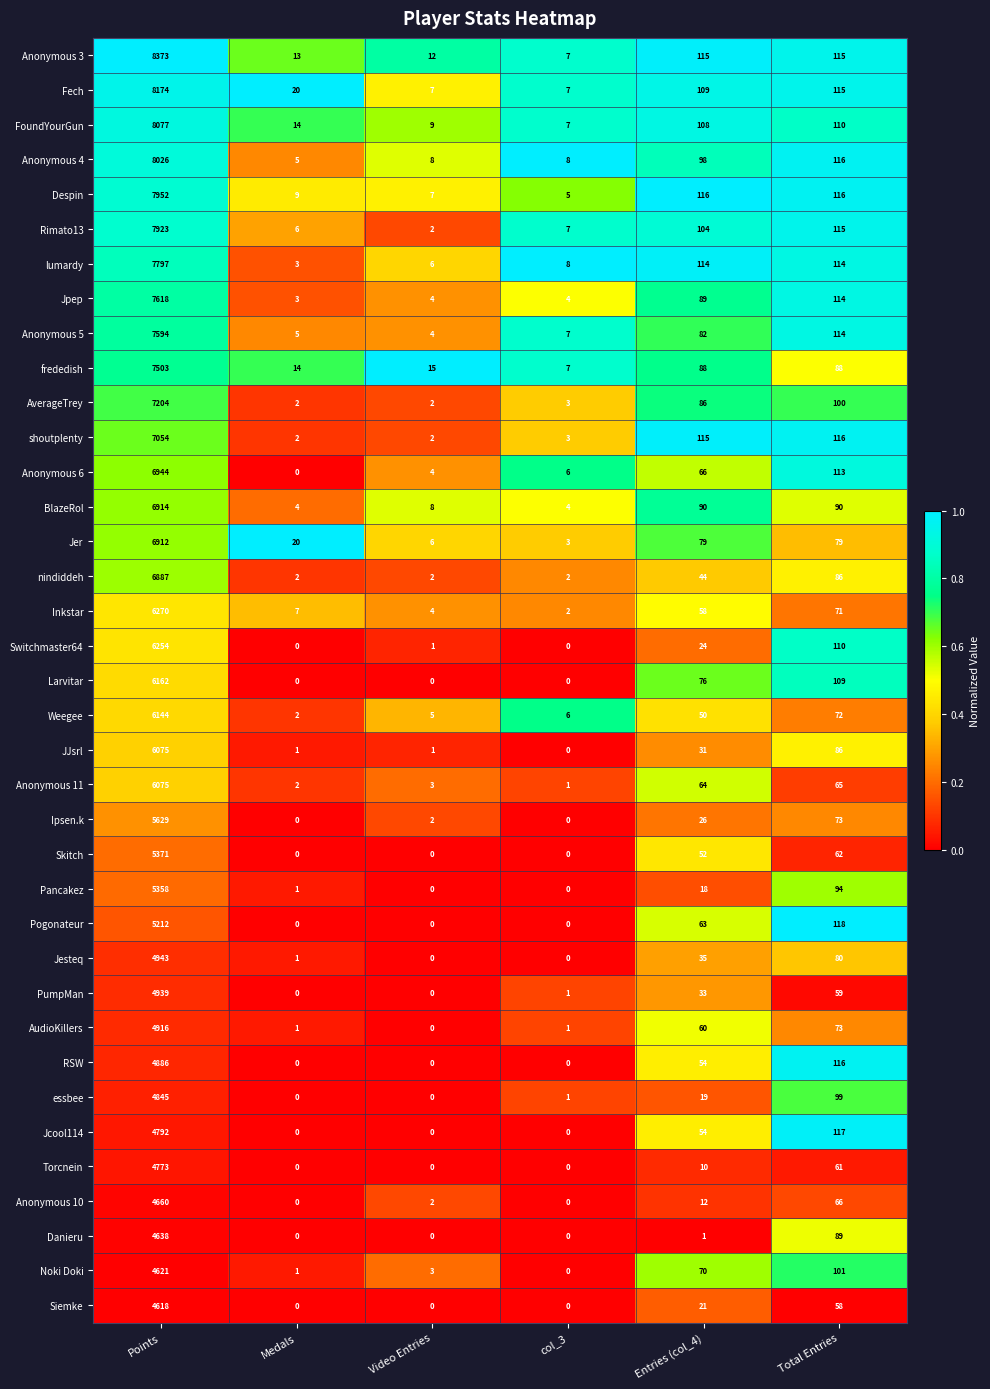

Which series has the largest range (max minus min)?

Anonymous 3